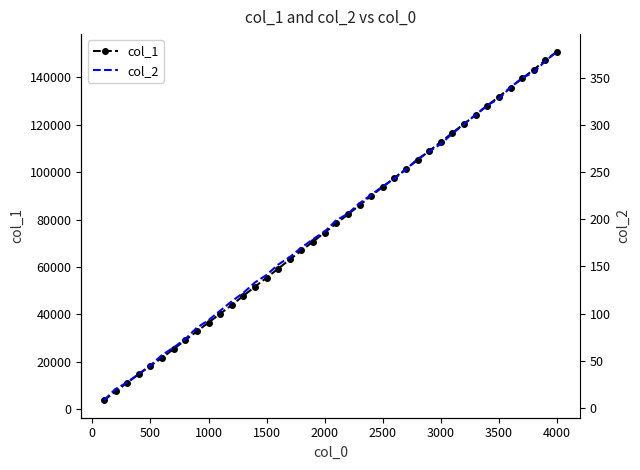

What is the highest value of the col_1 series?

150794